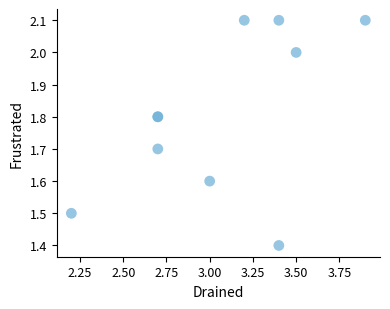

What Y value in the scatter plot is closest to 1?

1.4